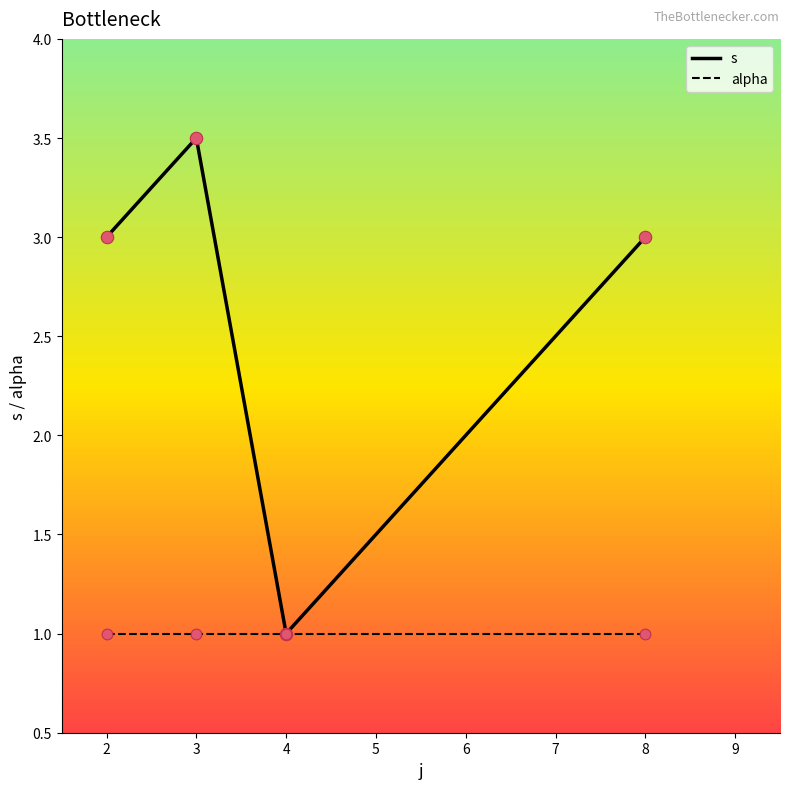

Which series has the largest total across all categories?

s